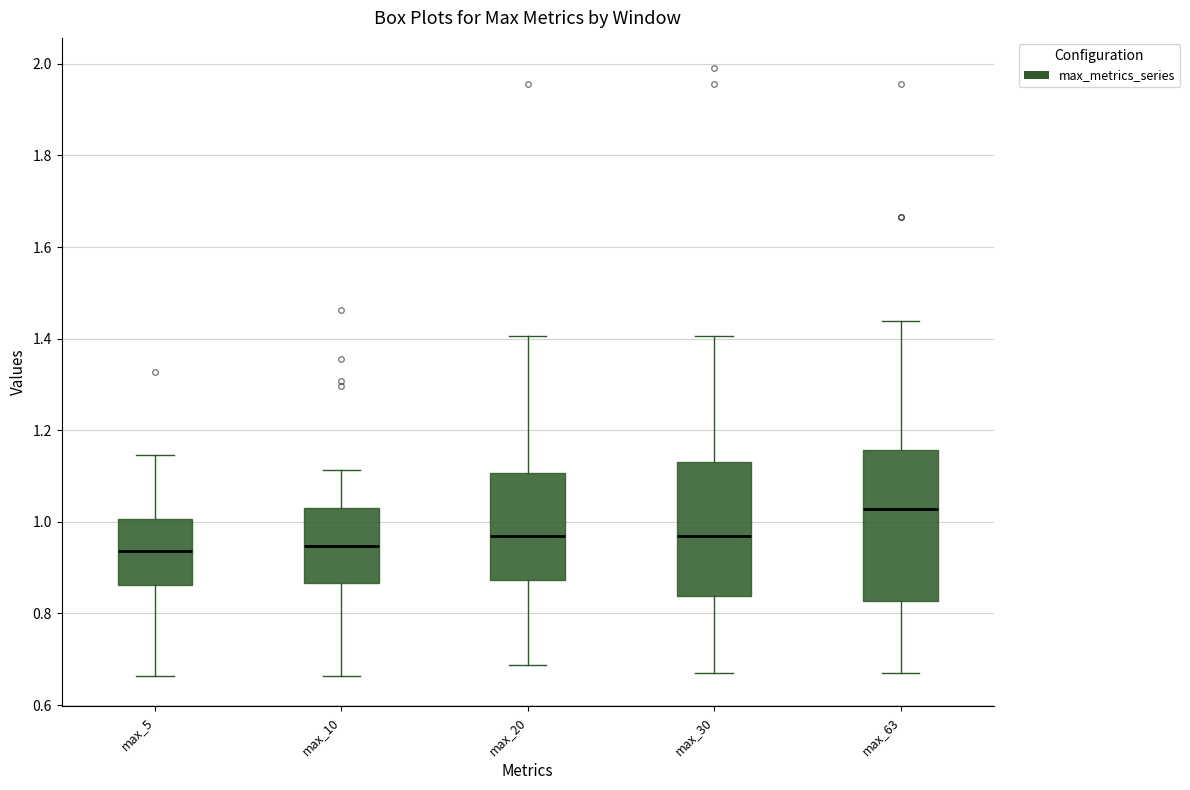

Where does the upper whisker of the box for max_10 end on the y-axis? The values are not printed on the chart, so give them approximately, as read against the axis.

1.12